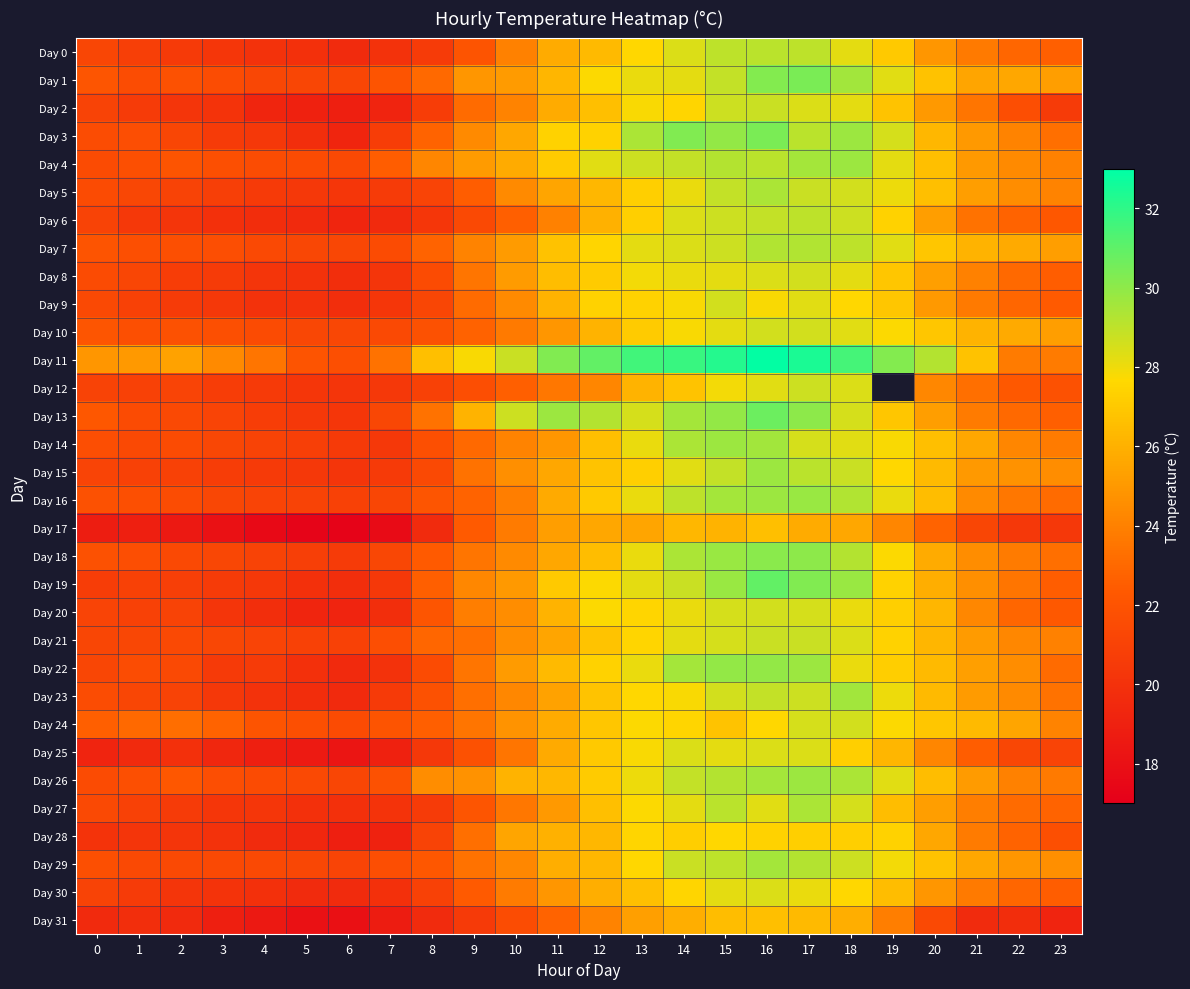

What is the minimum value shown in the chart?

17.2